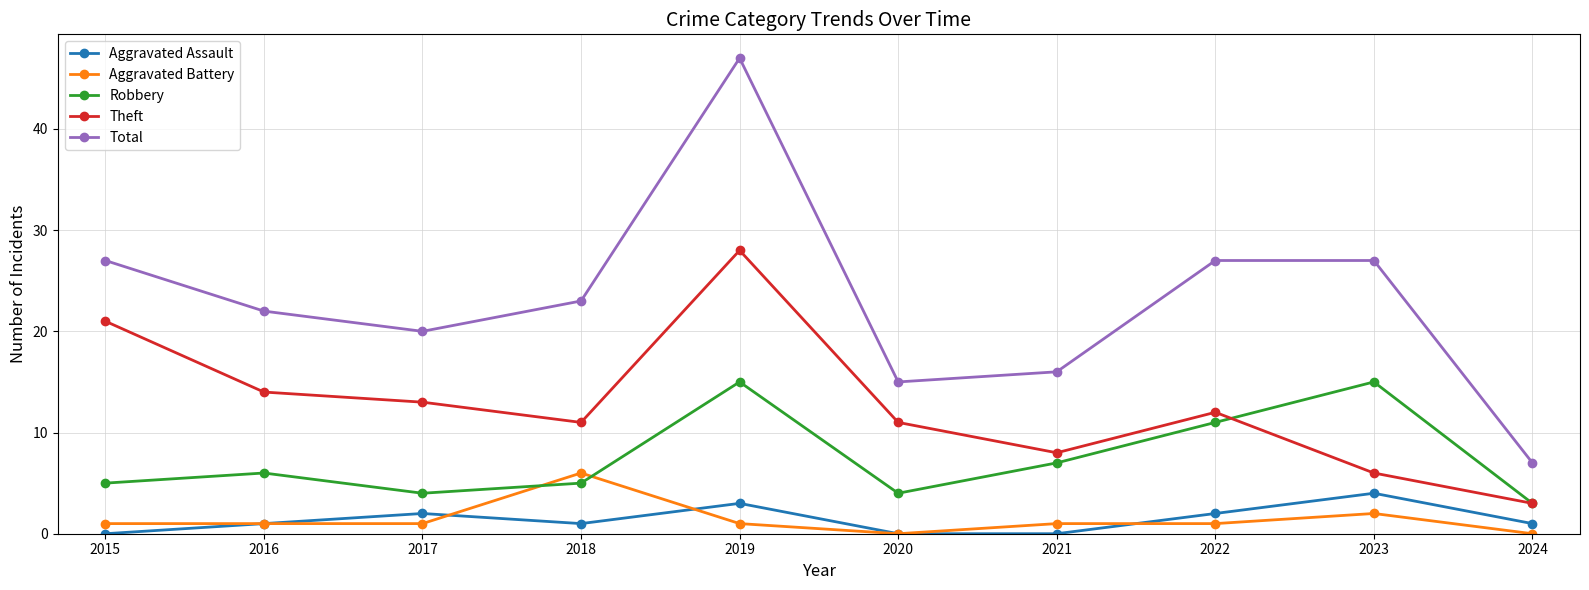

Reading left to right, list all the values displayed in this chart.

Aggravated Assault: 0	1	2	1	3	0	0	2	4	1
Aggravated Battery: 1	1	1	6	1	0	1	1	2	0
Robbery: 5	6	4	5	15	4	7	11	15	3
Theft: 21	14	13	11	28	11	8	12	6	3
Total: 27	22	20	23	47	15	16	27	27	7